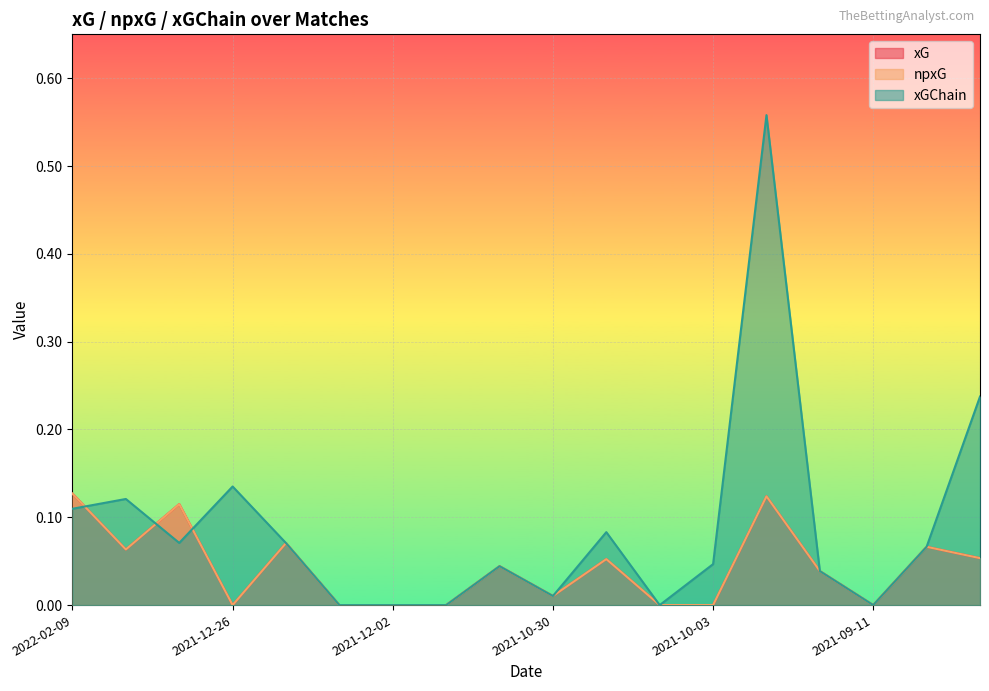

What position from the right is 2021-12-26?

15